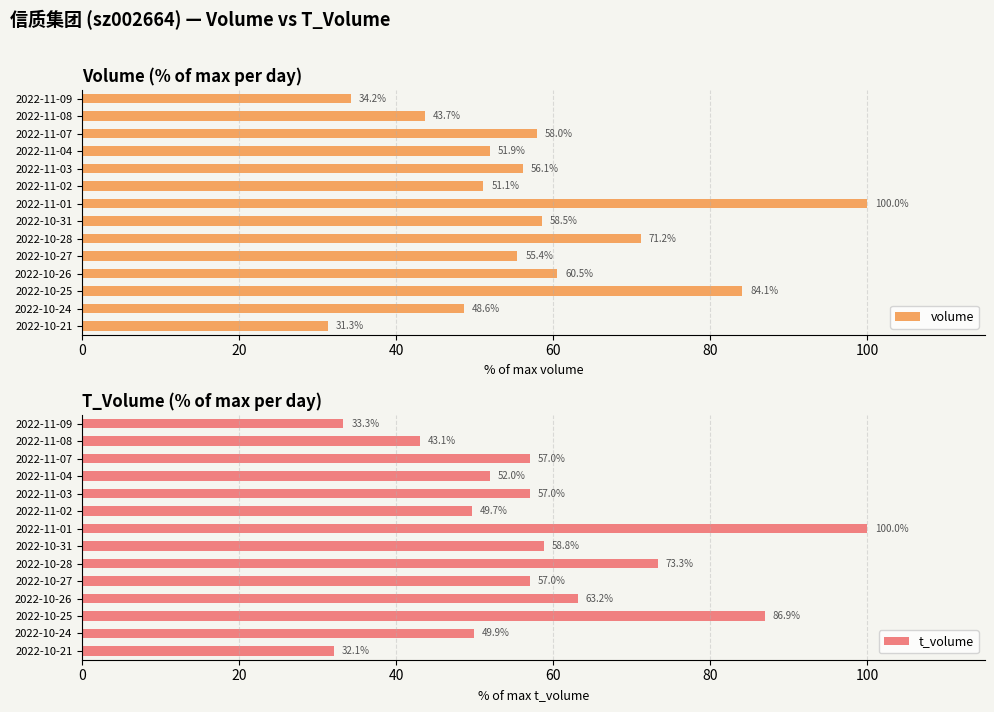

Count the number of data series in this chart.

2